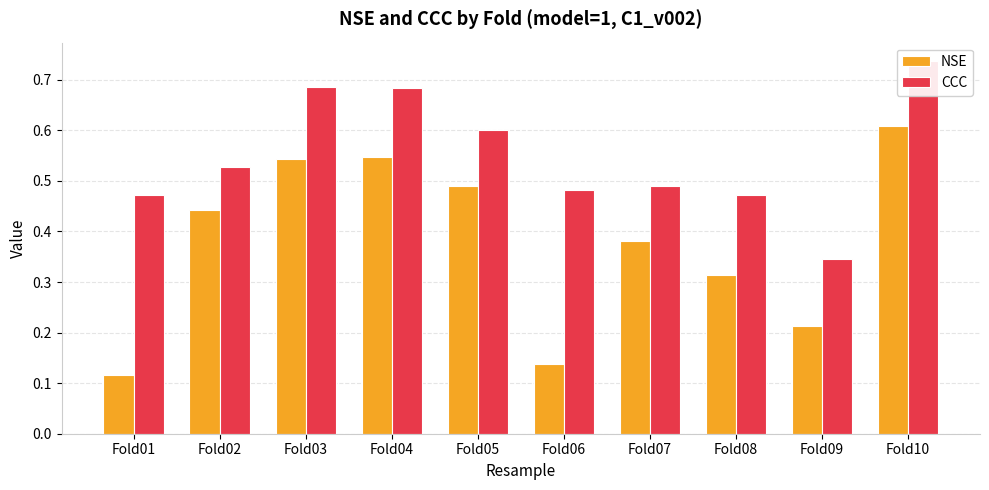

What is the total value across all series at Fold01?

0.6